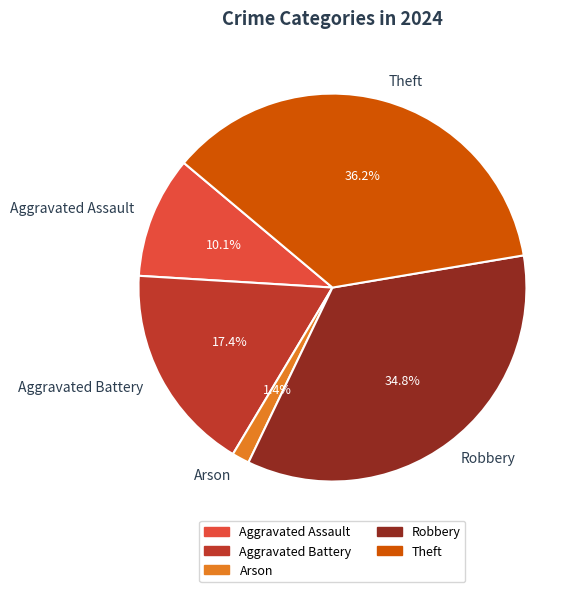

Does any single category account for the majority?

No